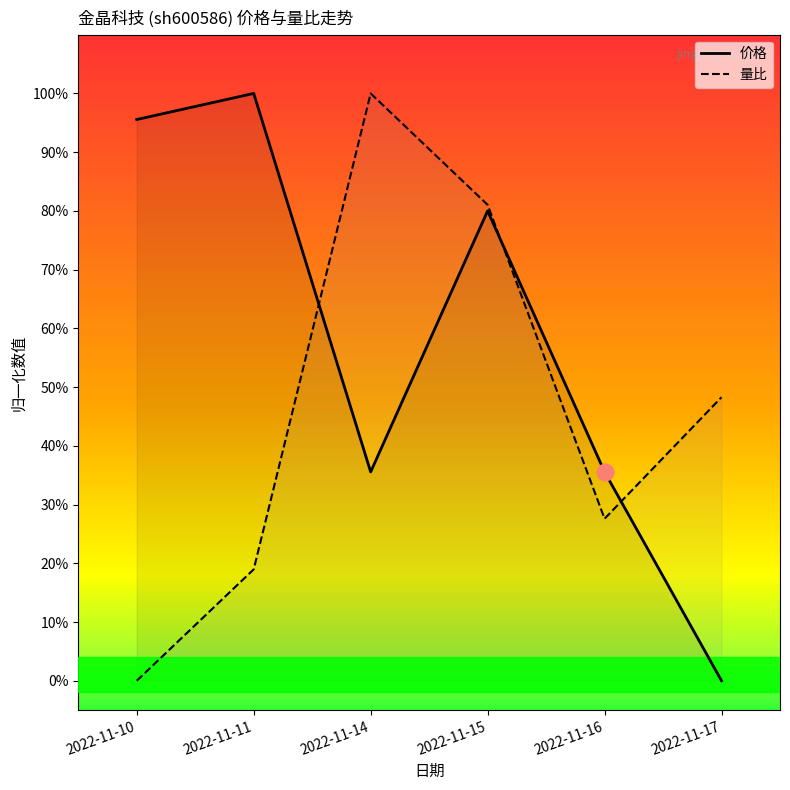

What is the highest value of the 量比 series?

1.0